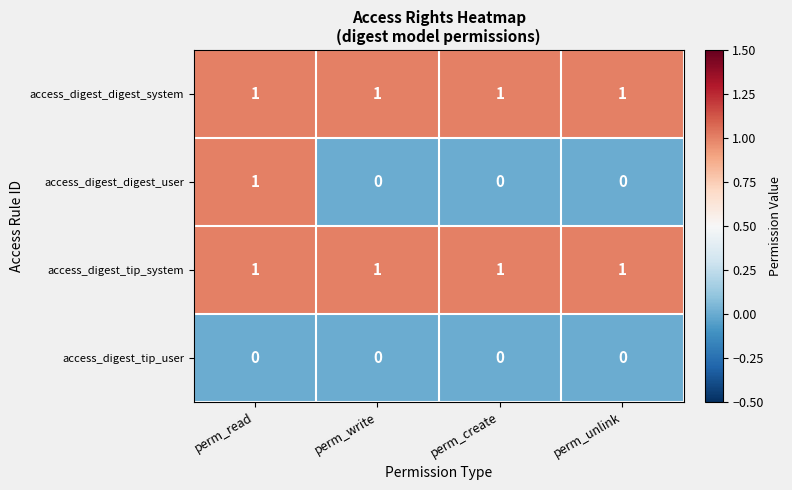

What is the sum of all access_digest_tip_system values?

4